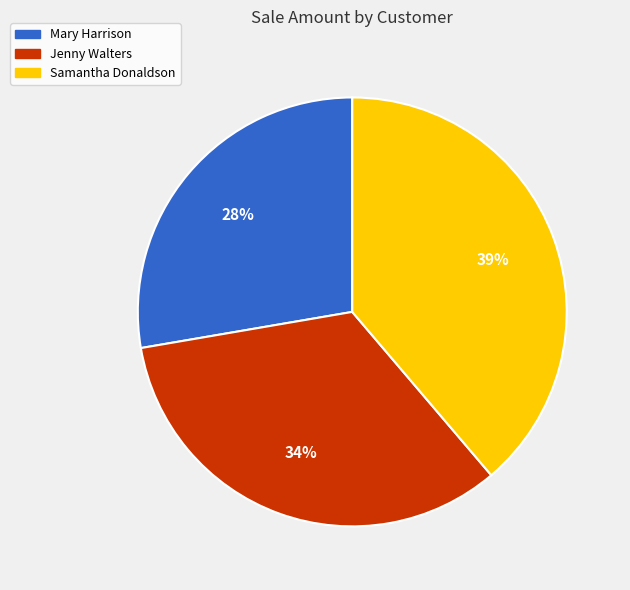

Does Samantha Donaldson account for over 50% of the chart?

No